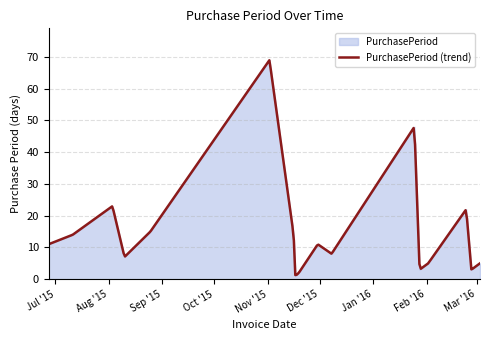

How many categories are shown in the chart?

17